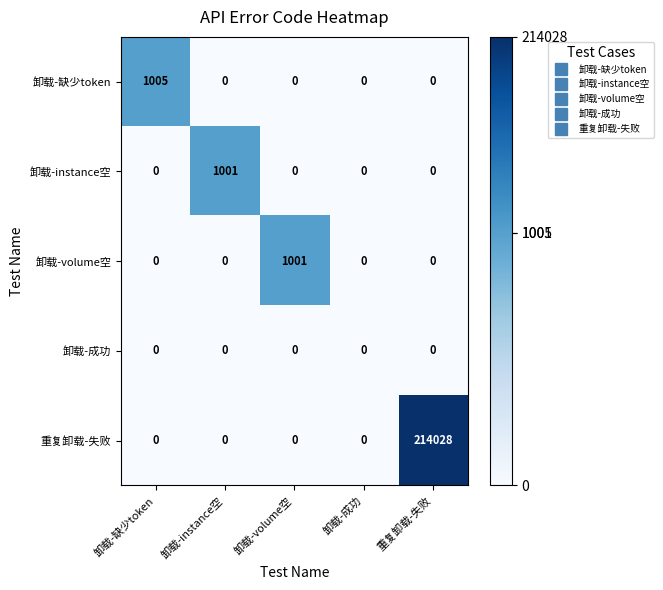

Is it true that 卸载-缺少token equals 0 at 卸载-成功?

True